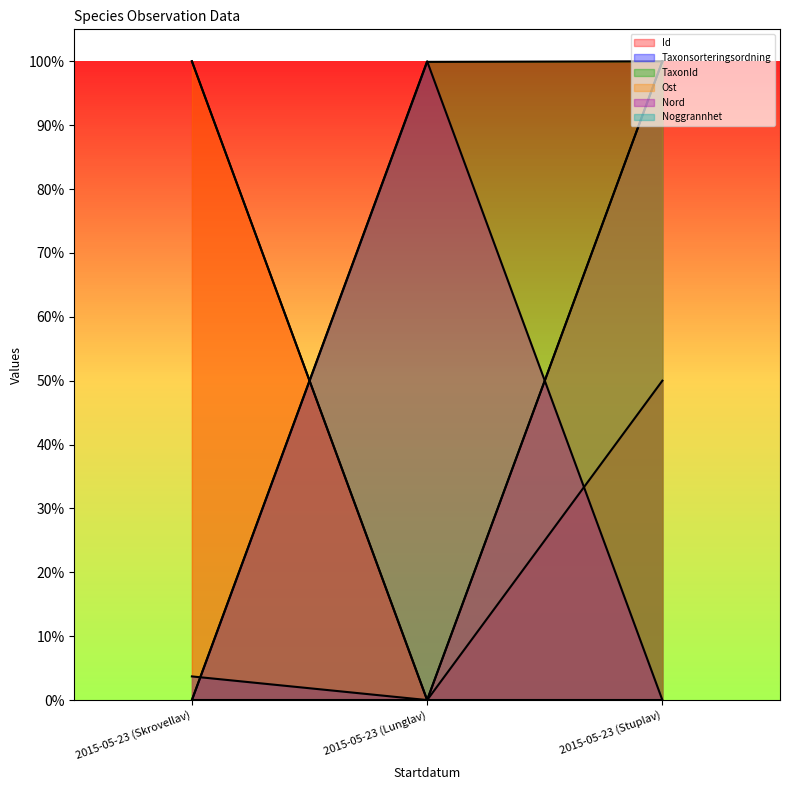

How many Nord values are between 0 and 1?

3